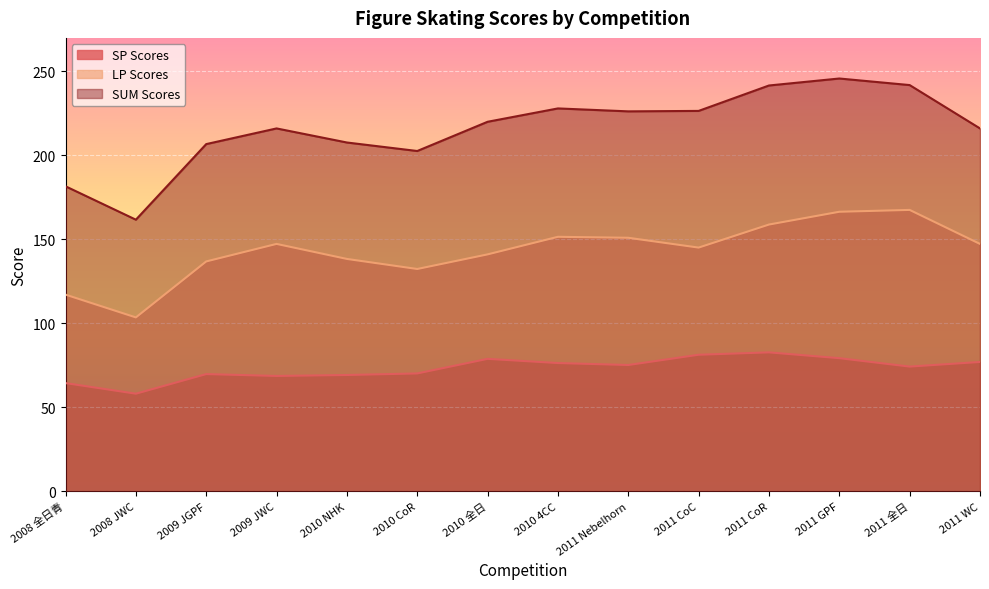

Is the value of SP Scores at 2011 WC greater than the value of LP Scores at 2011 CoR?

No